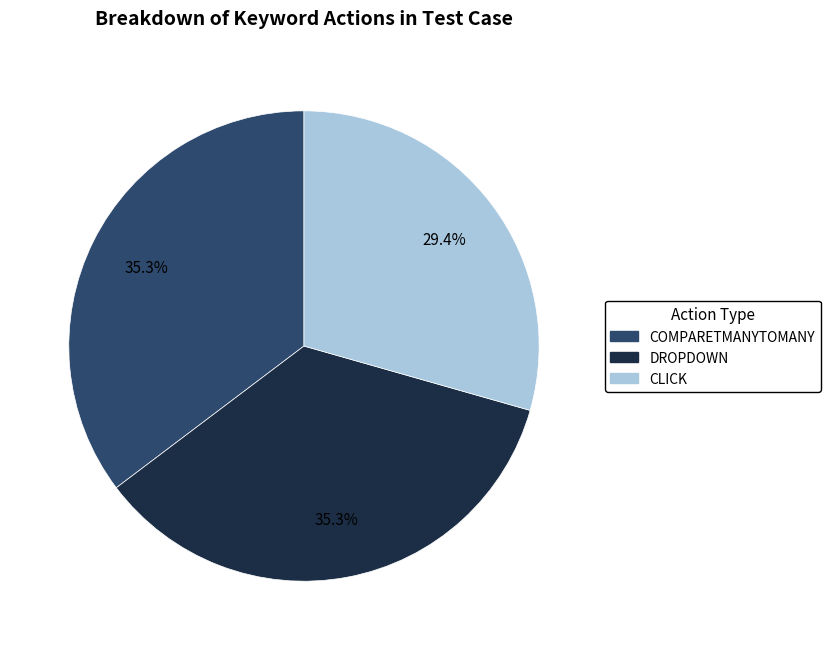

The COMPARETMANYTOMANY slice represents 29% of the pie. True or false?

False